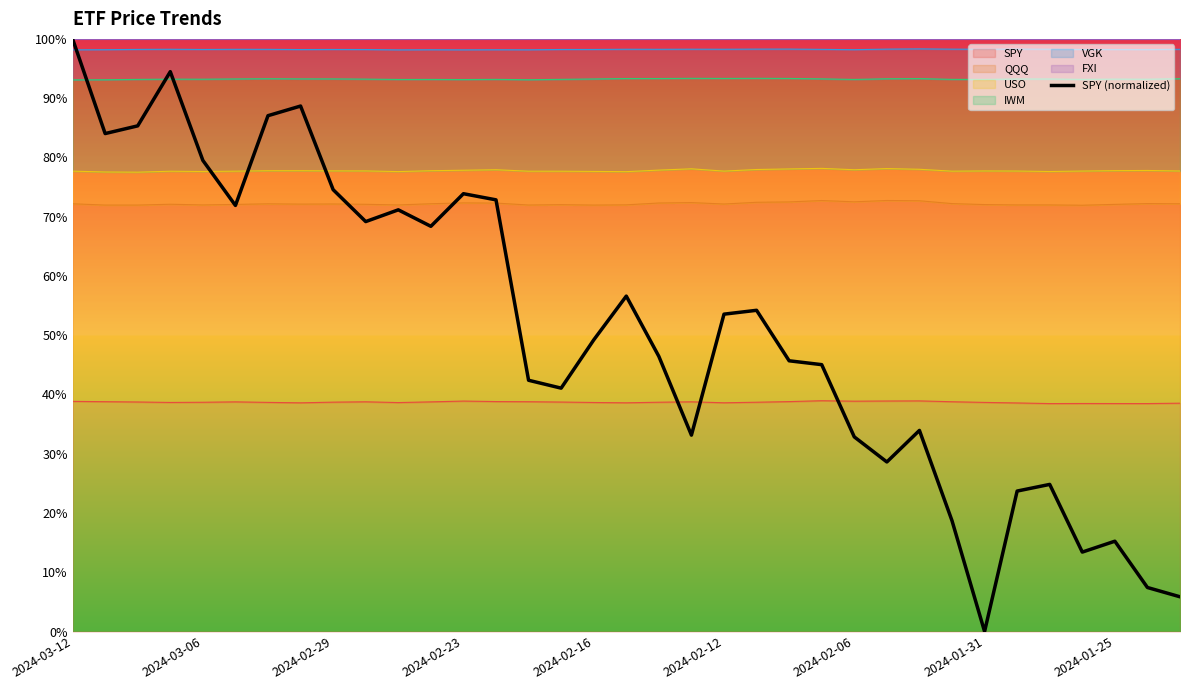

Which category has the highest value across all series?

2024-03-12